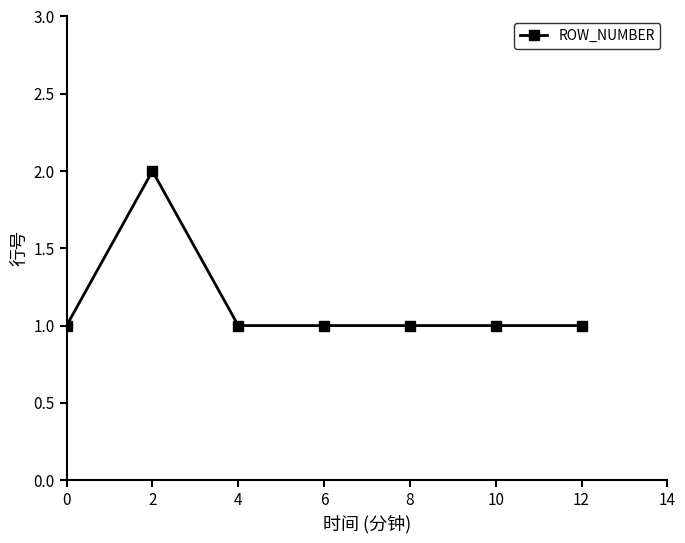

Read the value at 6.

1